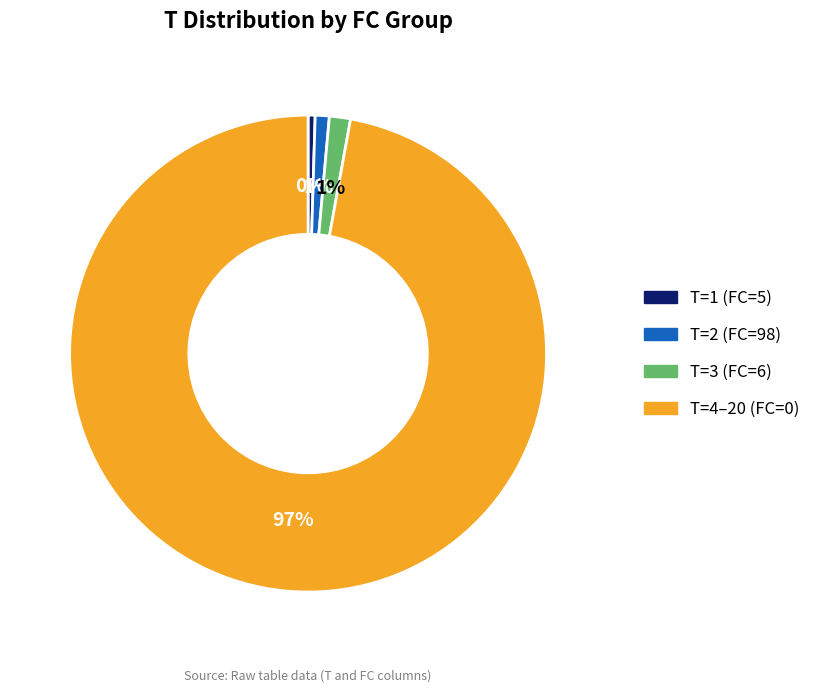

To the nearest percent, what is the average slice percentage?

25%